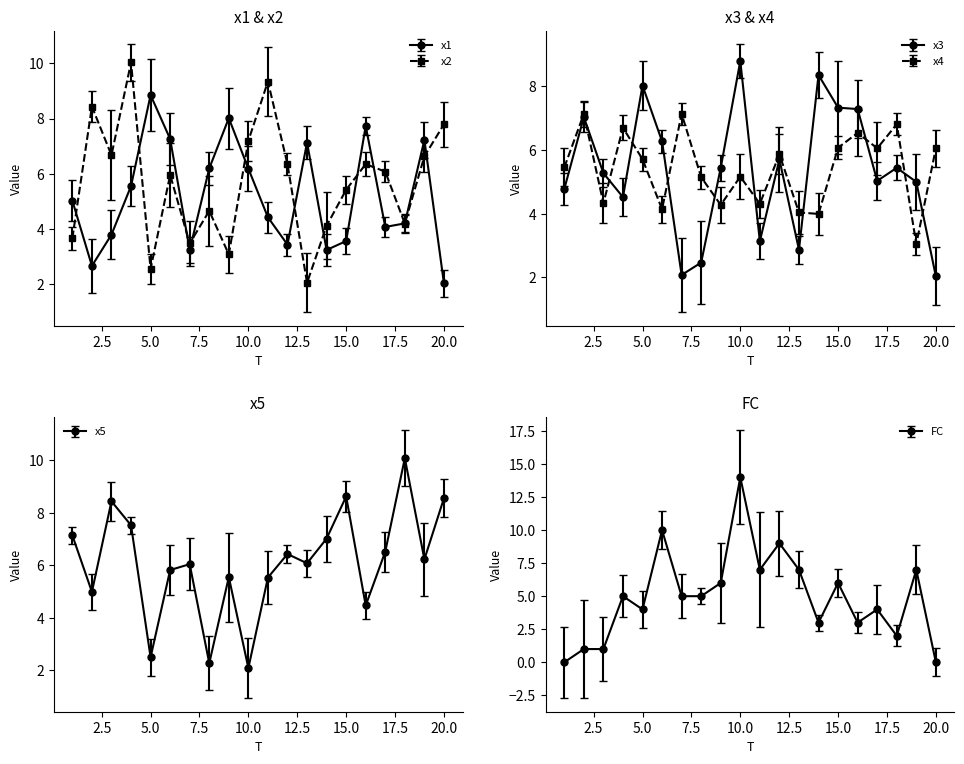

How many series are shown in this chart?

6